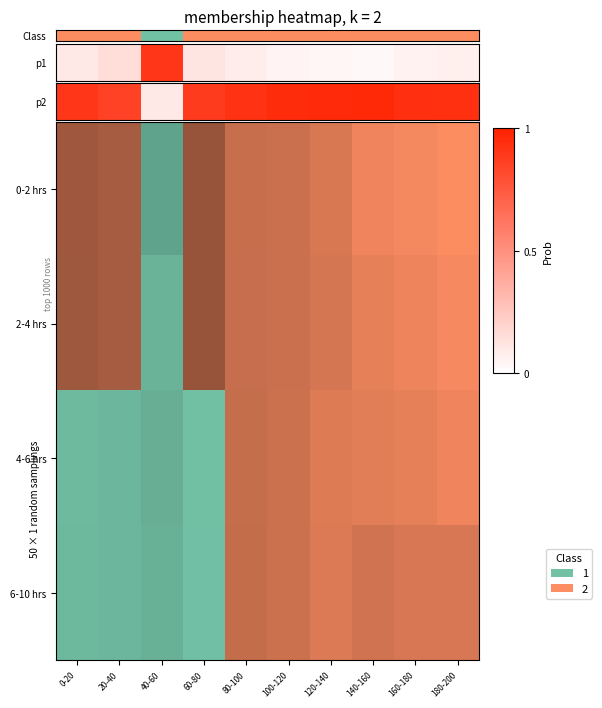

What is the difference between the values at 20-40 and 40-60?

0.8